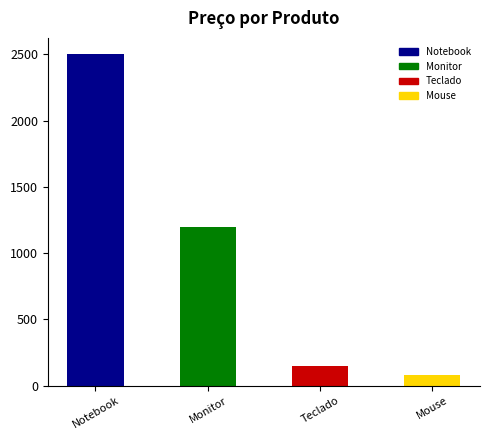

Reading right to left, what are all the values shown in this chart?

Mouse=80	Teclado=150	Monitor=1200	Notebook=2500